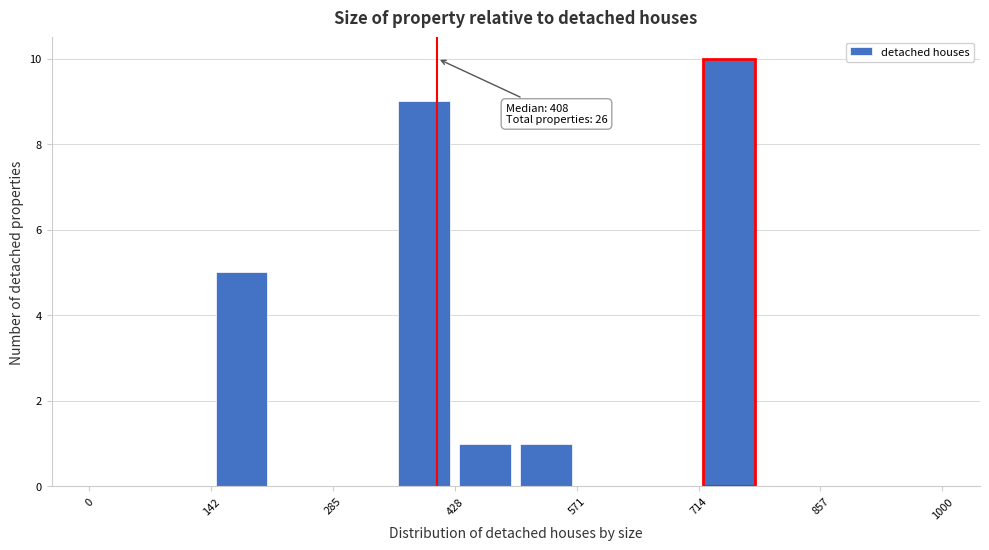

Around what value on the x-axis is the tallest bar? Give the approximate position of its centre, as read against the axis.

760